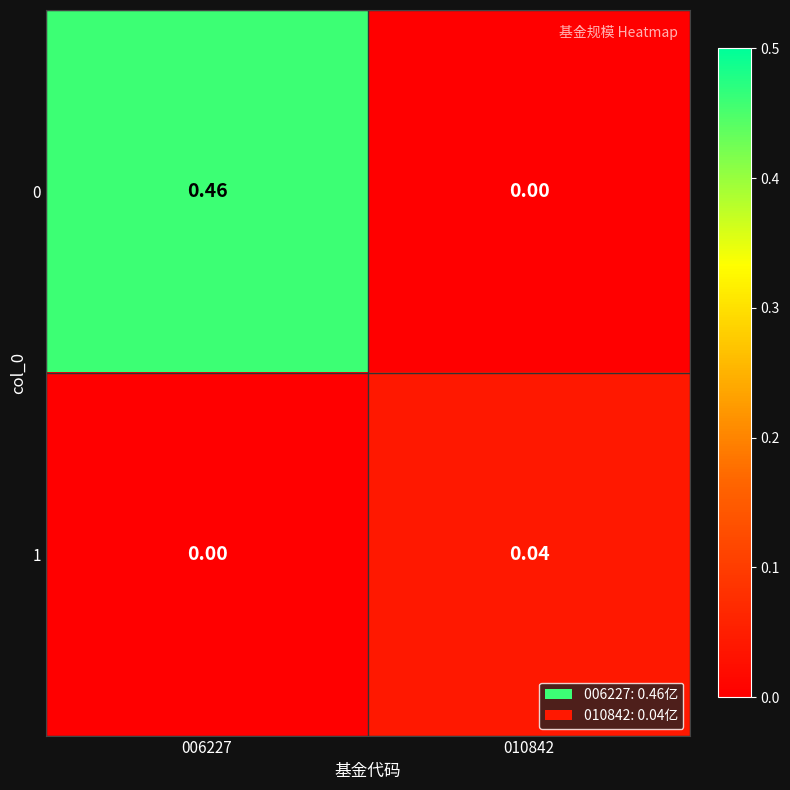

Is the value of 1 at 006227 greater than the value of 0 at 006227?

No